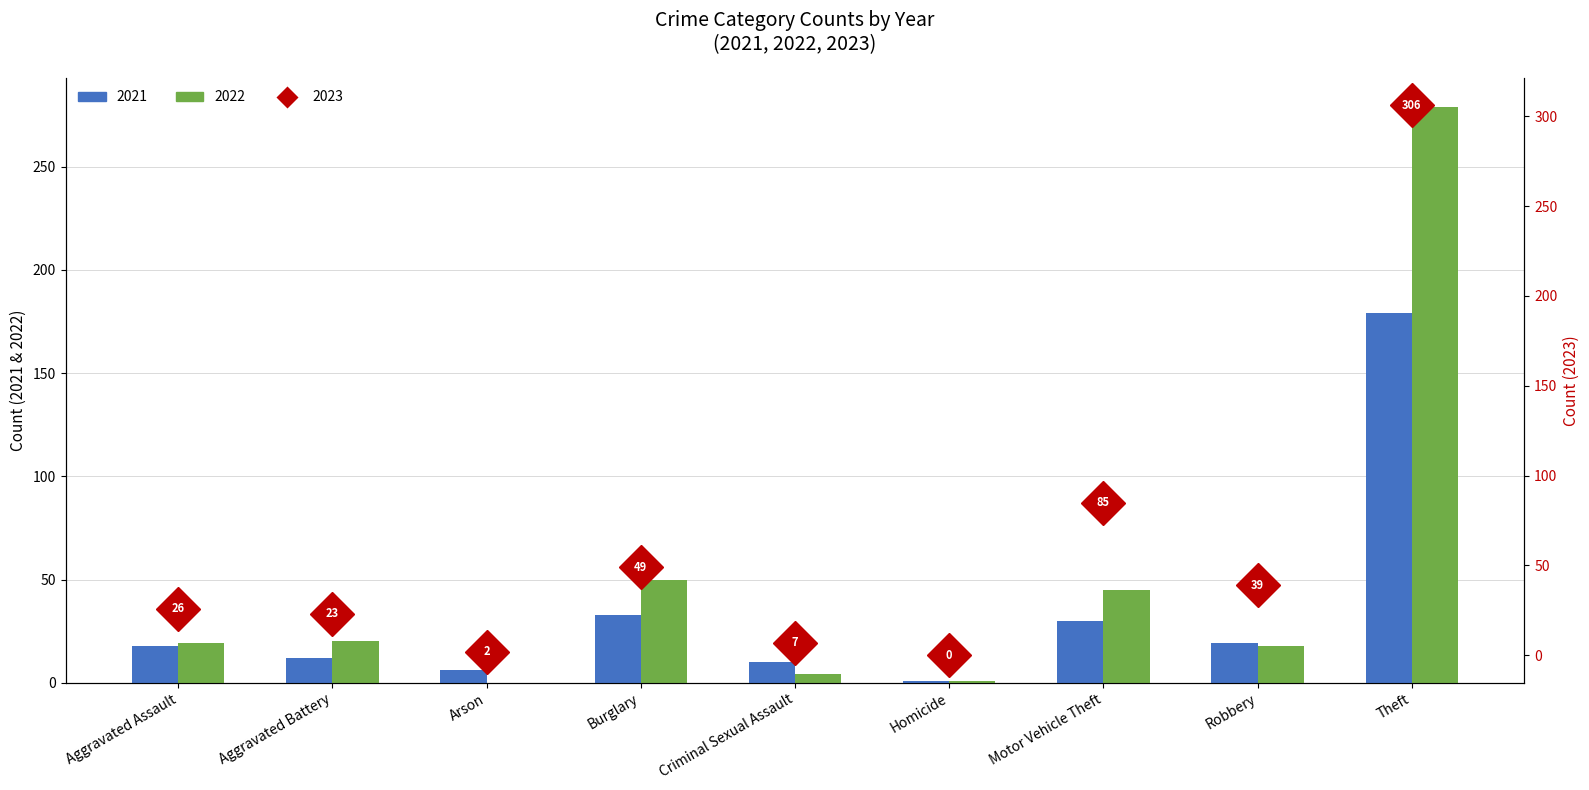

How many groups of bars are there?

9